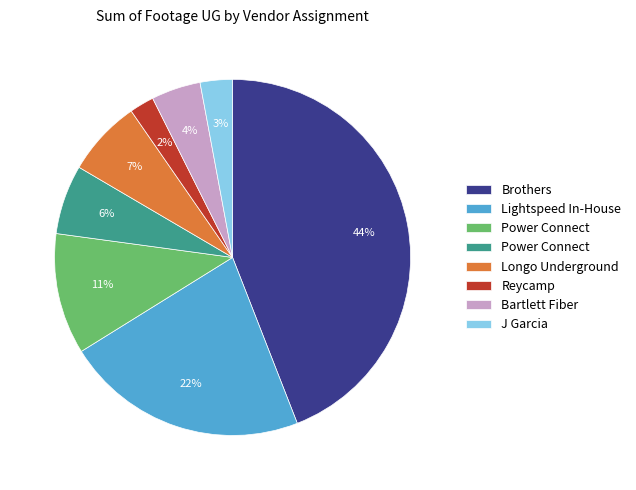

Is there a majority slice in this chart?

No